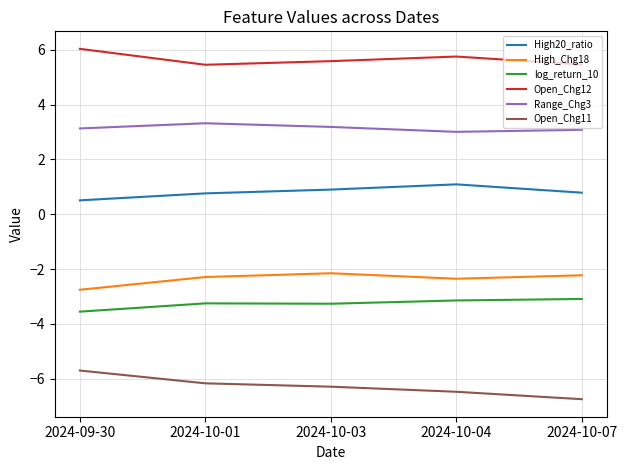

What is the difference between the highest and lowest values at 2024-09-30?

11.7